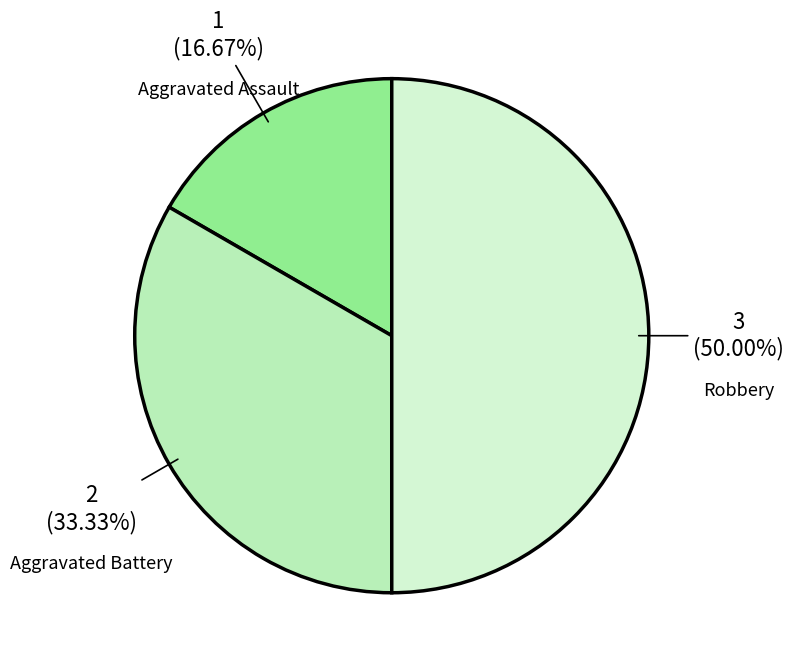

Which has a higher value, Aggravated Assault or Aggravated Battery?

Aggravated Battery